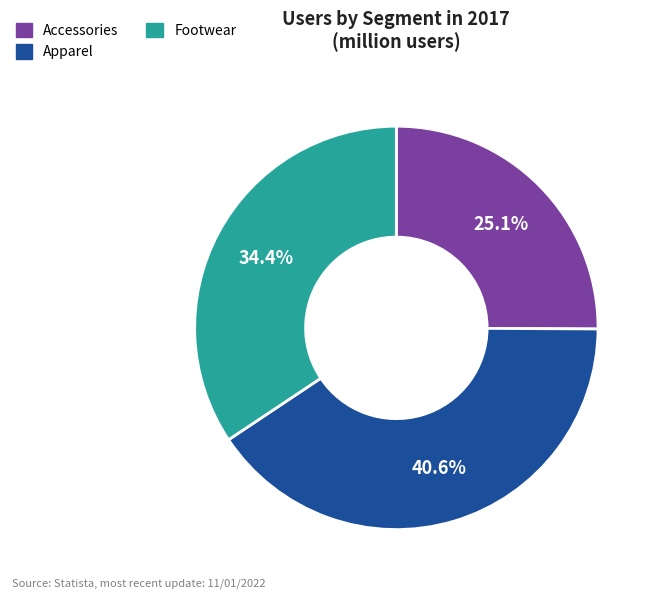

What is the ratio of the value at Footwear to the value at Accessories?

1.4